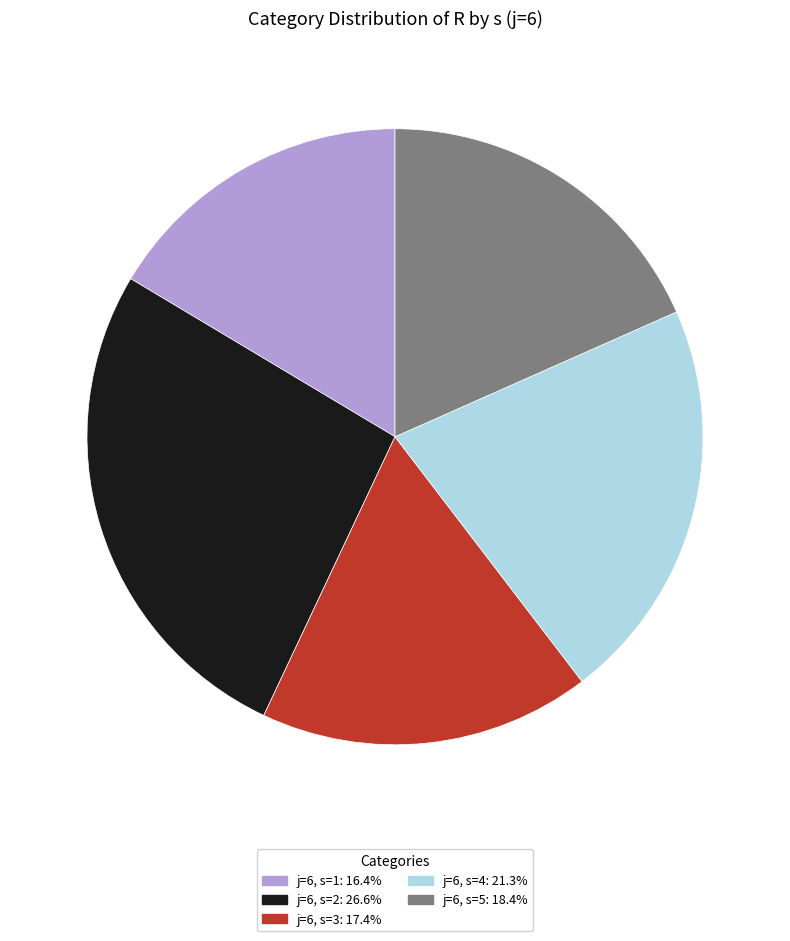

What is the ratio of the value at j=6, s=4 to the value at j=6, s=1?

1.3